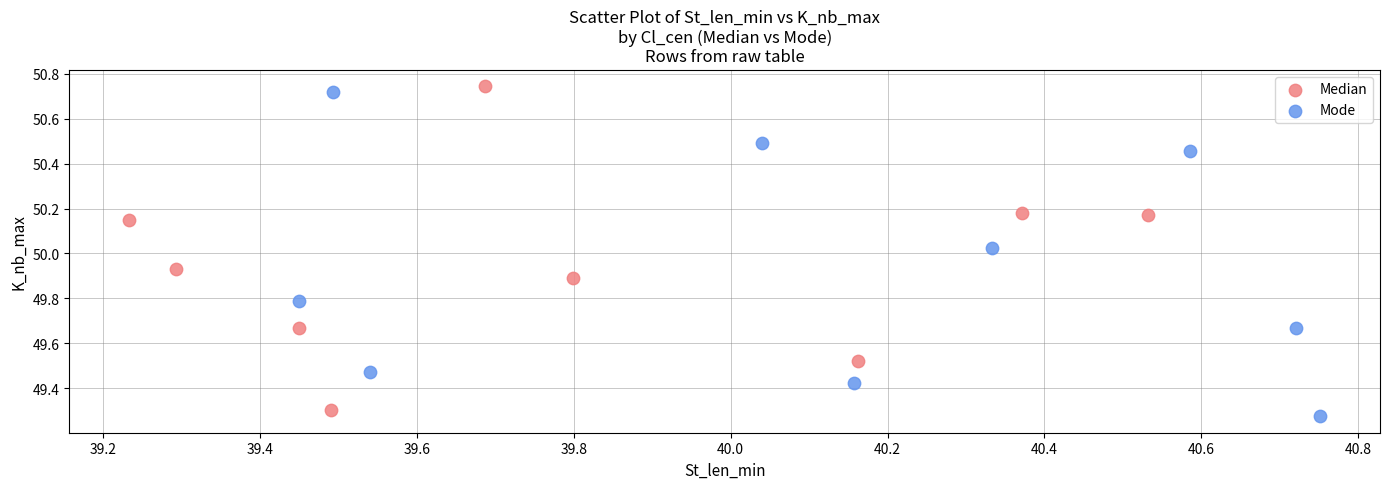

What are all the series names shown in the legend?

Median, Mode